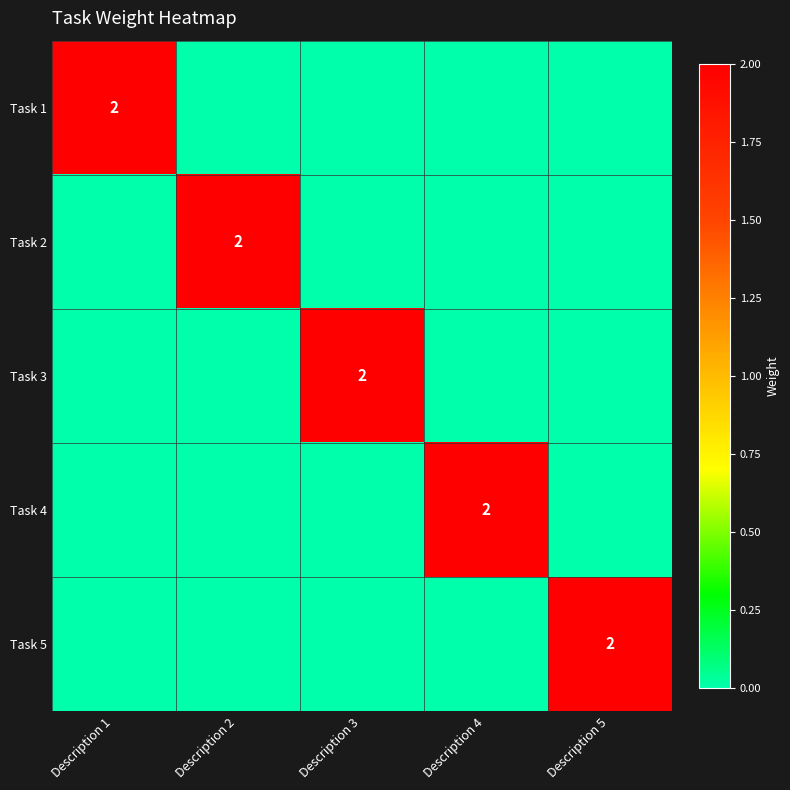

The Task 3 series shows 2 at Description 3. True or false?

True